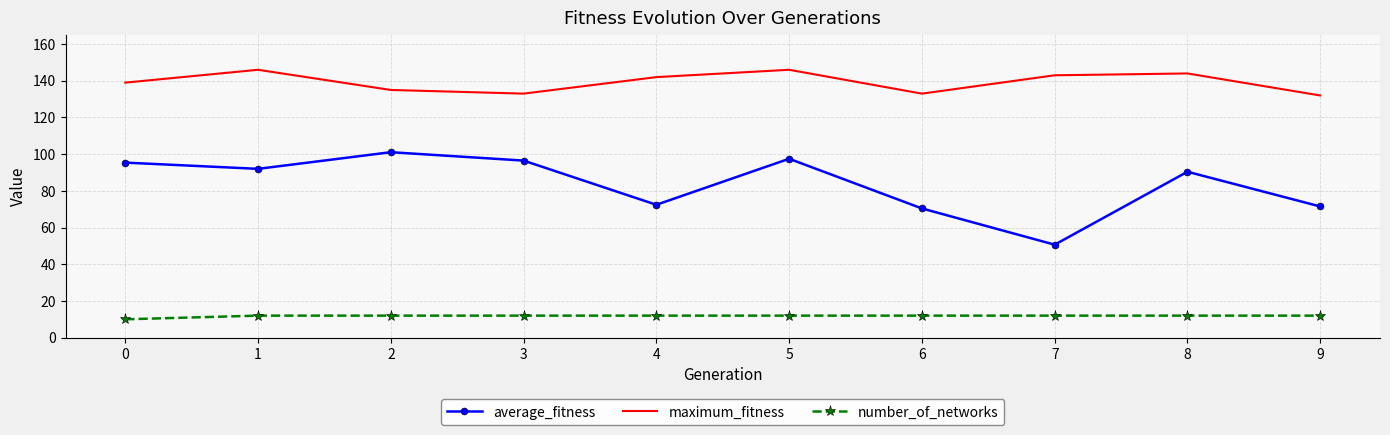

Which series has the largest total across all categories?

maximum_fitness